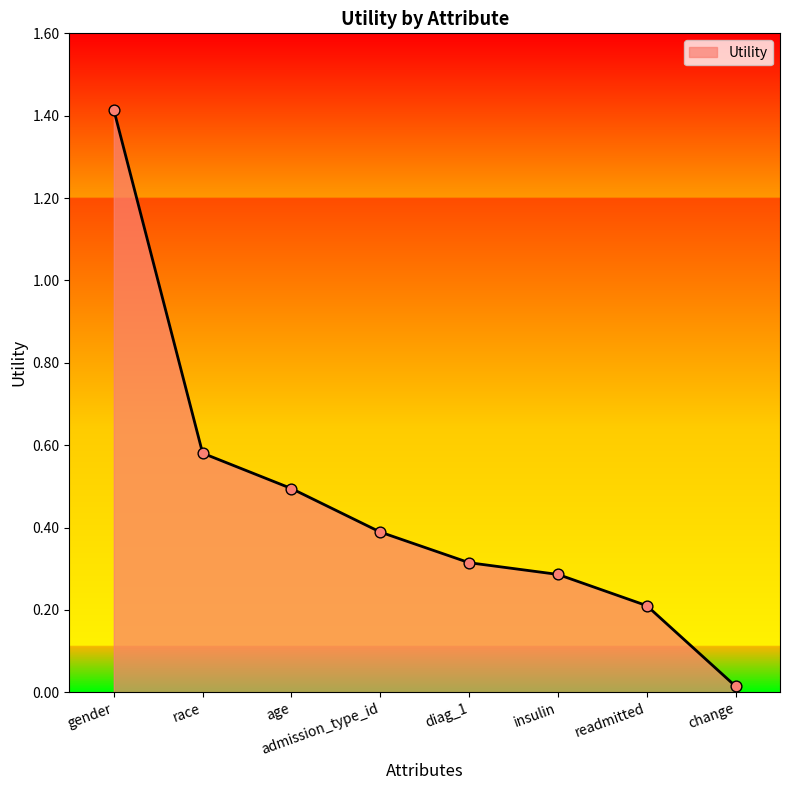

Which has a higher value, age or gender?

gender